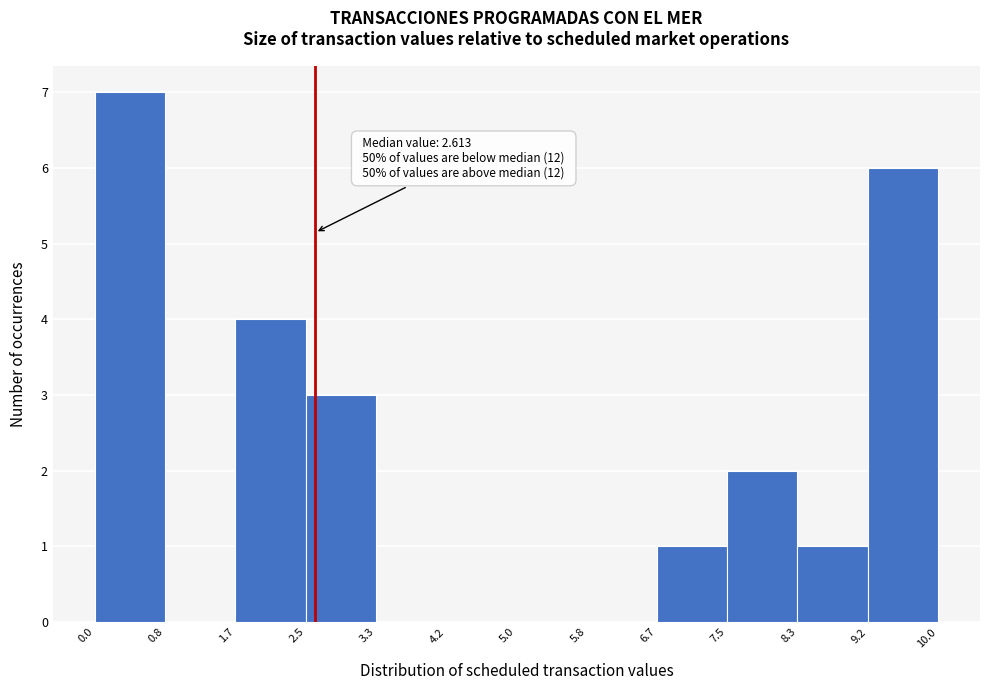

Which range on the x-axis has the tallest bar?

0.0 to 0.8